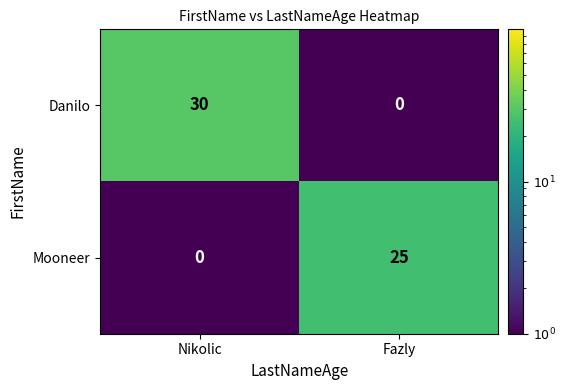

Reading left to right, list all the values displayed in this chart.

Danilo: 30	0
Mooneer: 0	25